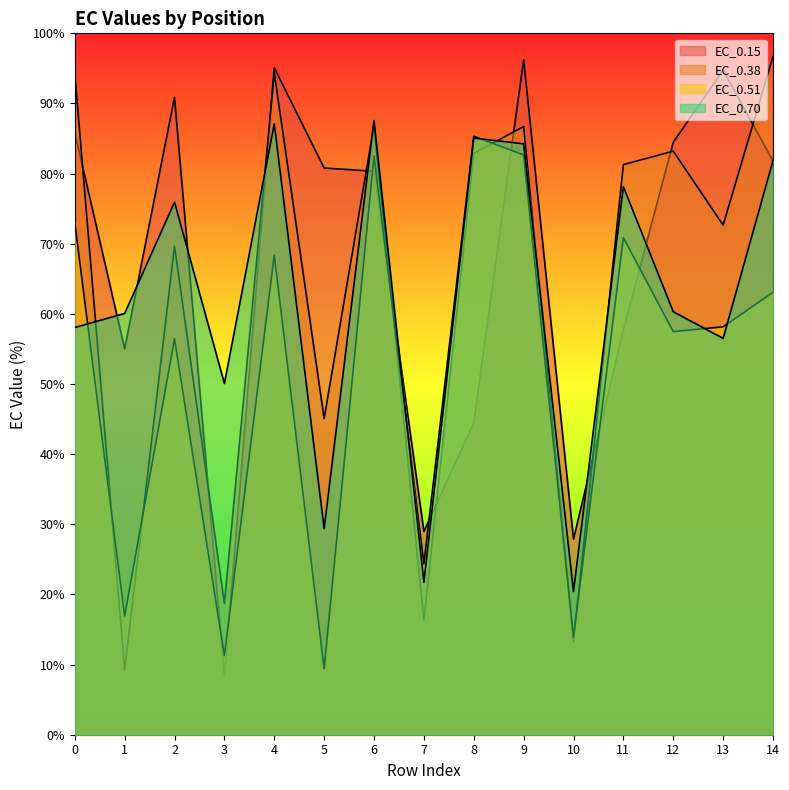

At which category is the sum across all series the highest?

9